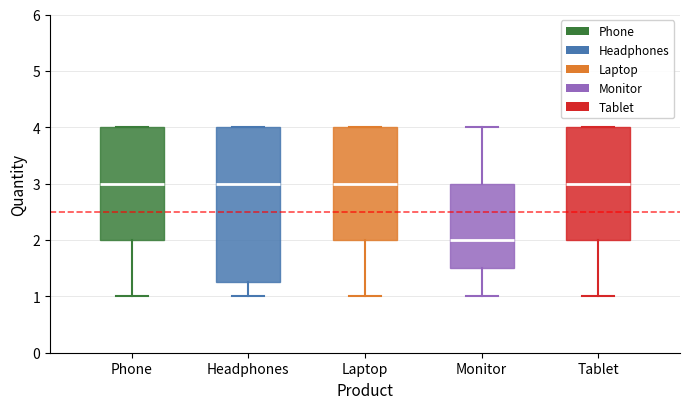

Reading left to right, read every box against the y-axis: the position of its median line, the range the box covers, and the ends of its whiskers. The values are not printed on the chart, so give them approximately, as read against the axis.

Phone: median 3.0, box 2.0 to 4.0, whiskers 1.0 to 4.0
Headphones: median 3.0, box 1.3 to 4.0, whiskers 1.0 to 4.0
Laptop: median 3.0, box 2.0 to 4.0, whiskers 1.0 to 4.0
Monitor: median 2.0, box 1.5 to 3.0, whiskers 1.0 to 4.0
Tablet: median 3.0, box 2.0 to 4.0, whiskers 1.0 to 4.0